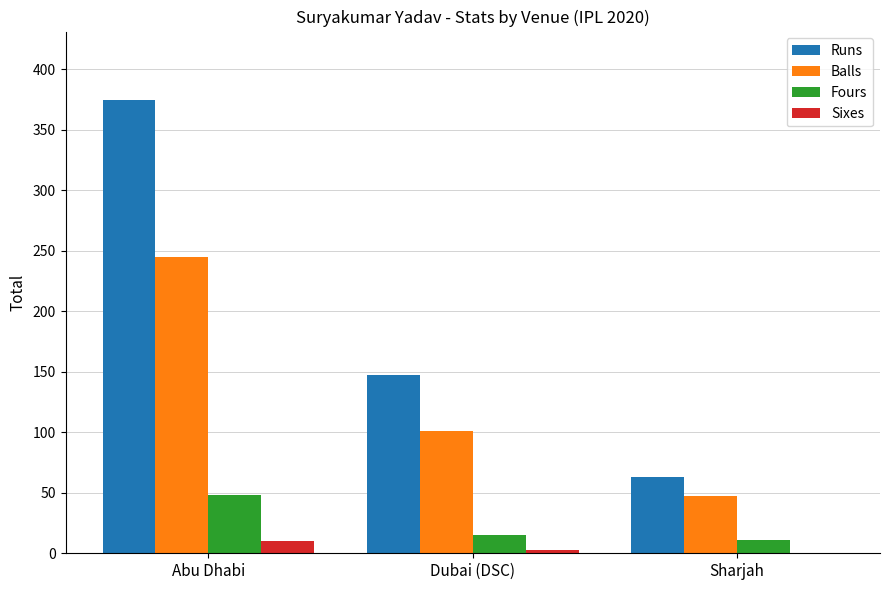

What is the sum of all Balls values?

393